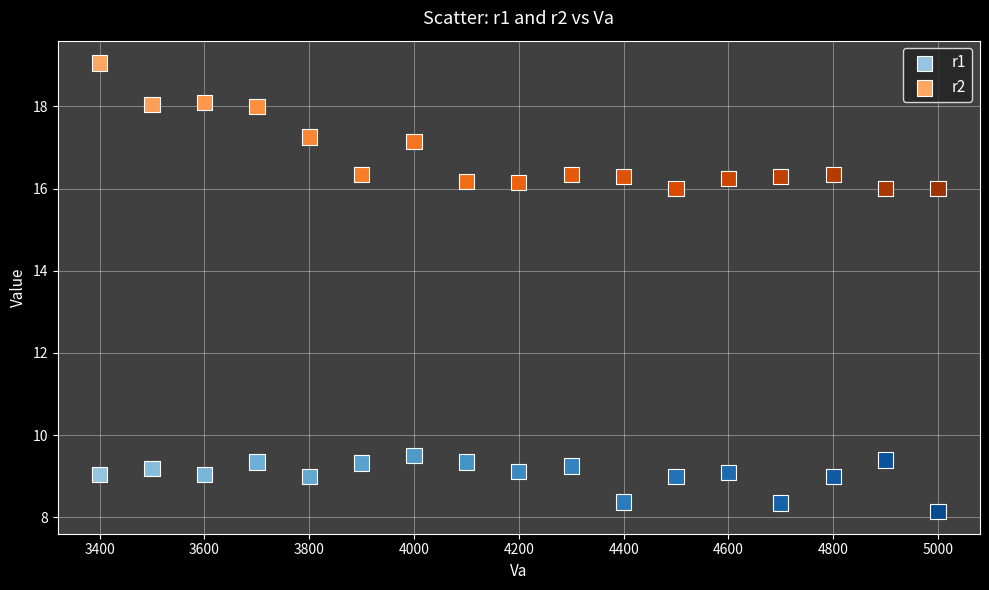

What is the X range (max minus min) for the scatter plot?

1600.0